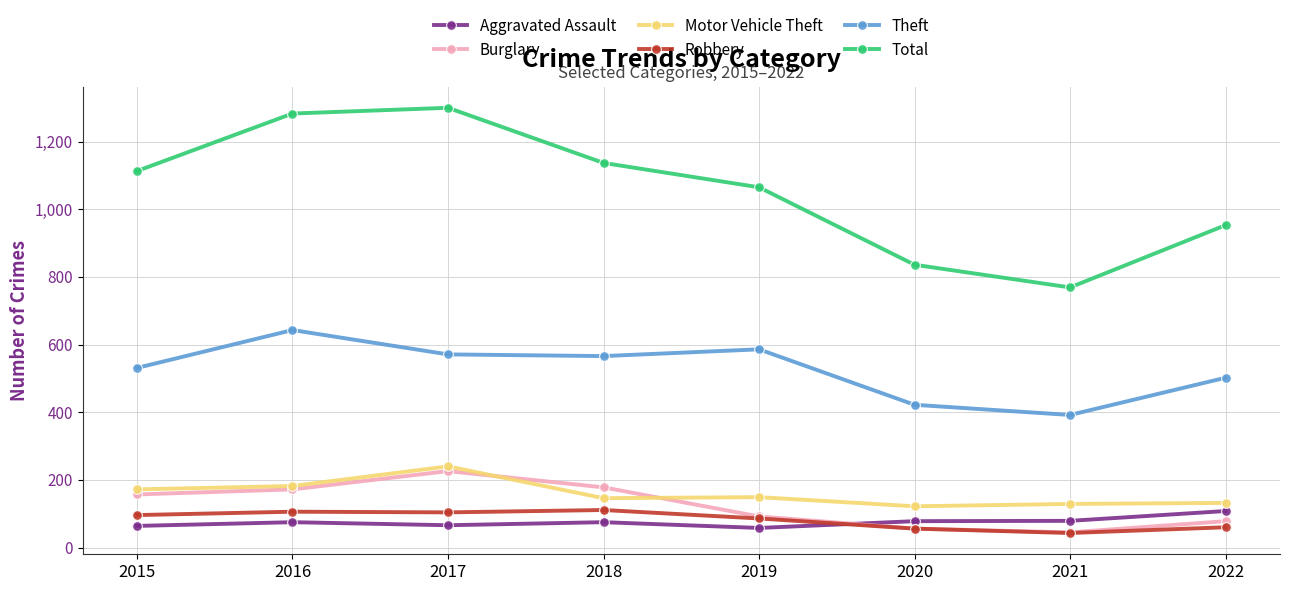

How many lines are shown in the chart?

6